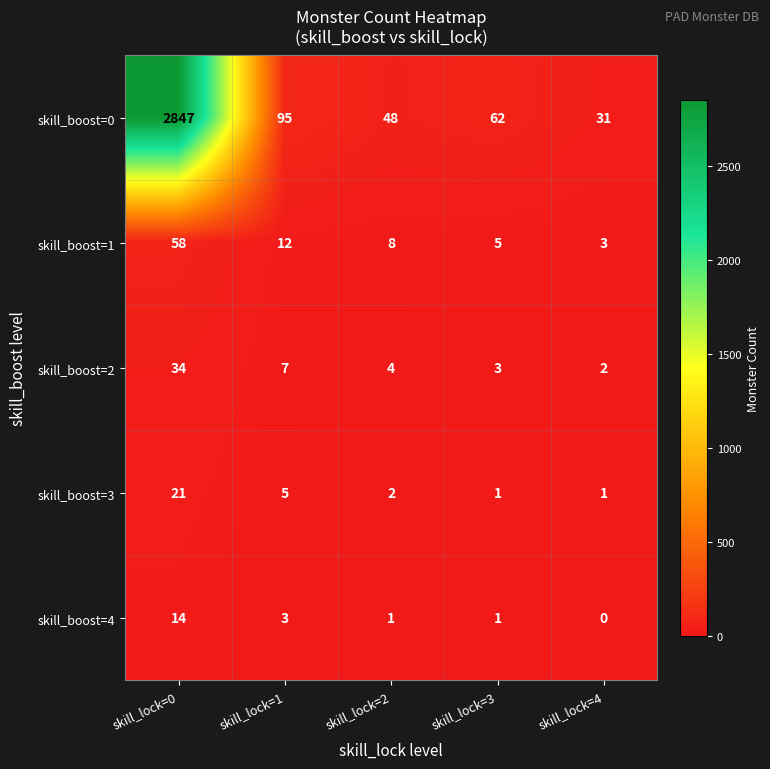

At which category is the sum across all series the highest?

skill_lock=0